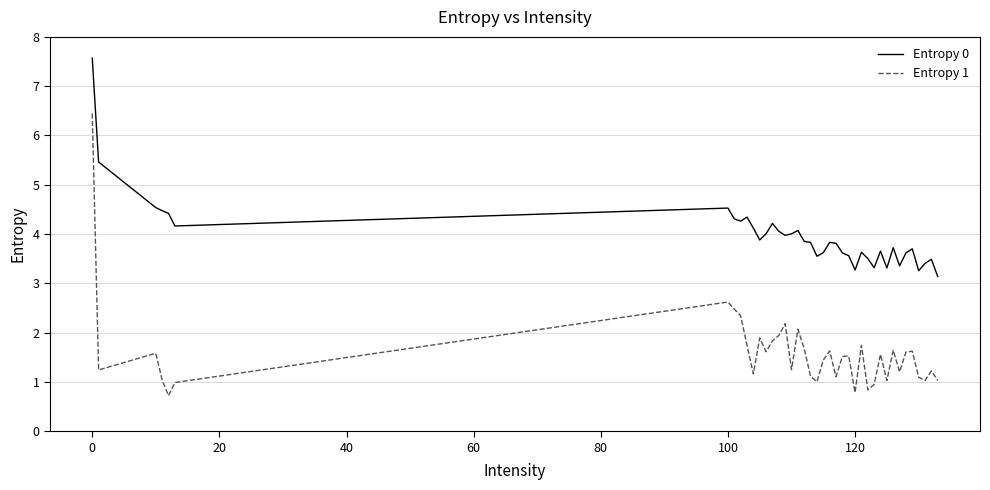

Which series has the widest spread of values?

Entropy 1